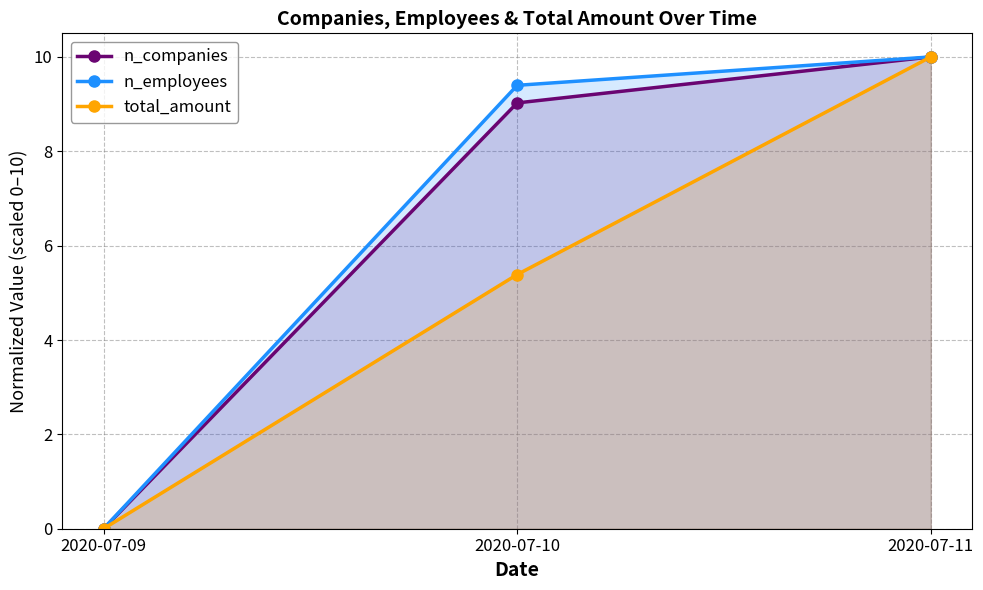

How many values in the total_amount series are below 5?

1